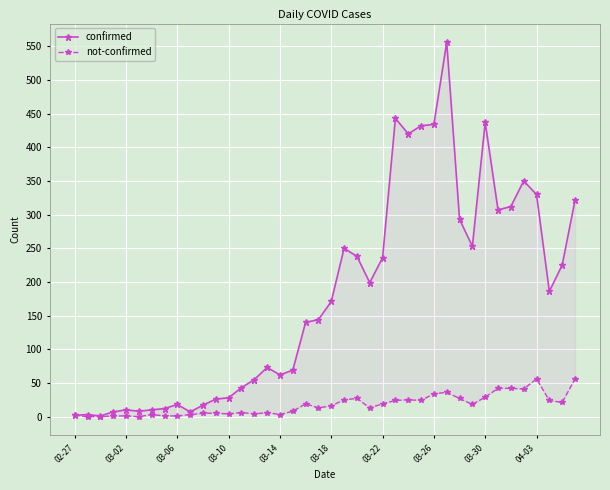

True or false: not-confirmed and confirmed intersect in this chart.

False